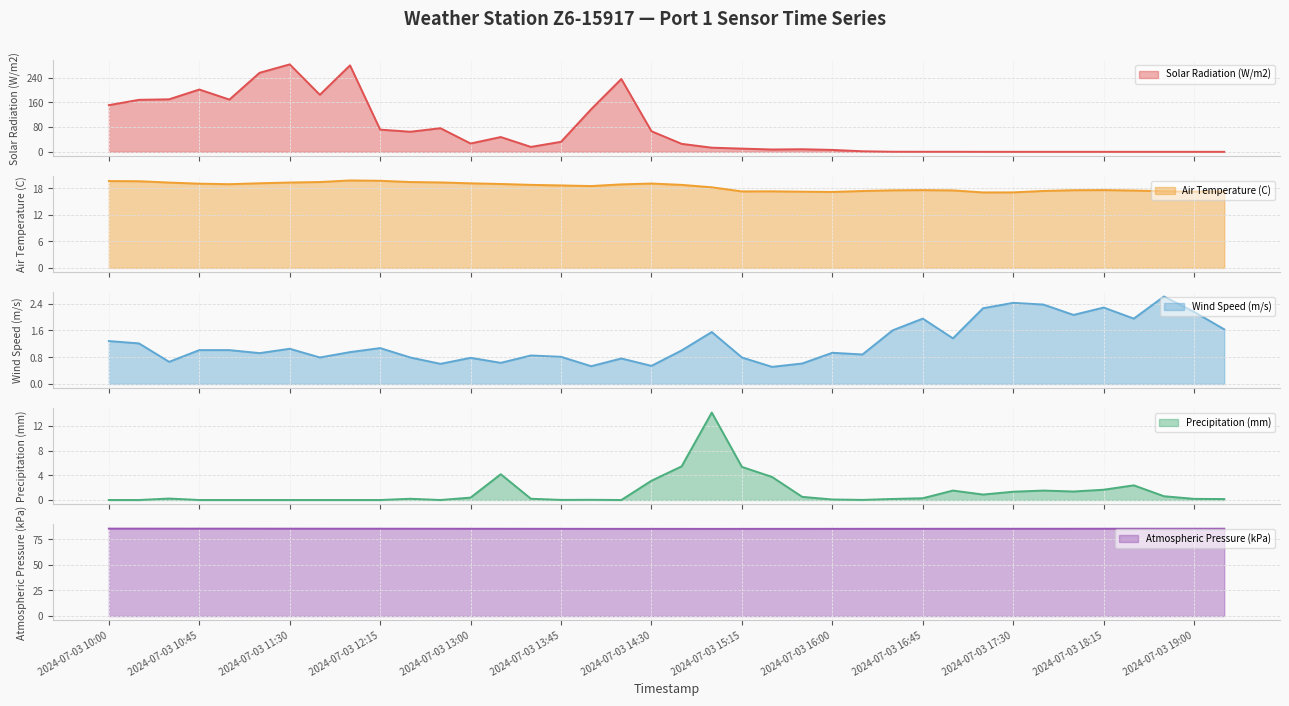

Between which two adjacent categories do Precipitation (mm) and Wind Speed (m/s) first intersect?

2024-07-03 13:00 and 2024-07-03 13:15